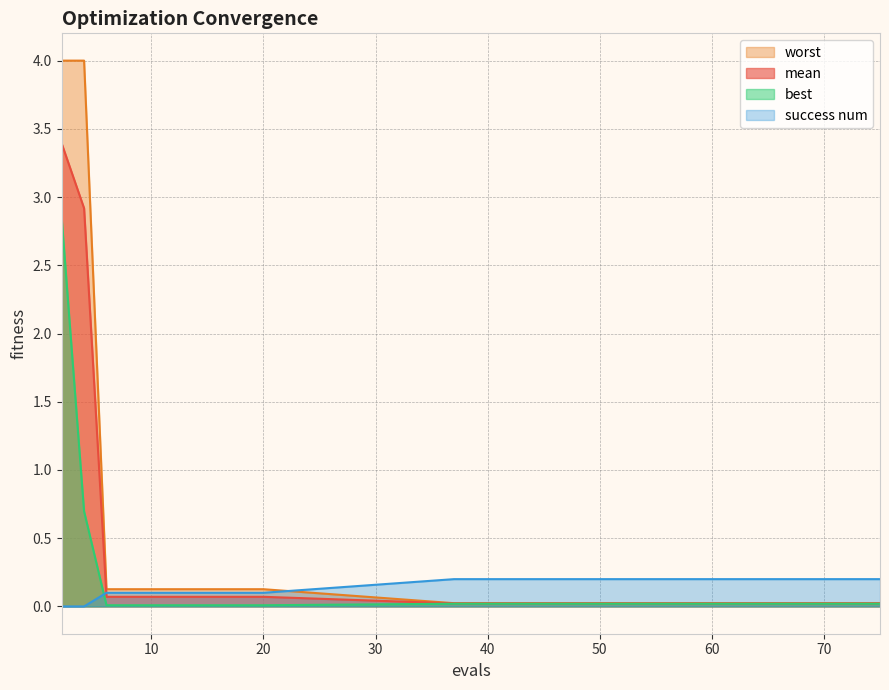

The value of best at 10 is 0.0. True or false?

False